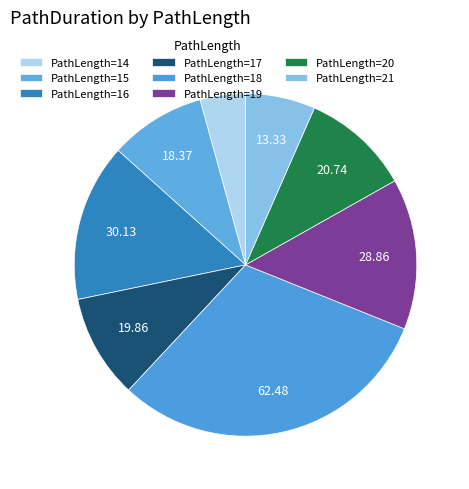

Combined, what portion of the pie is PathLength=19 and PathLength=14?

21.6%